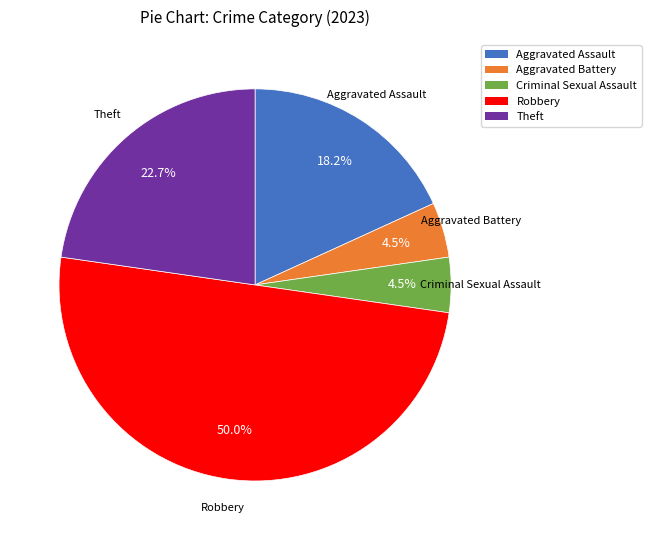

Which category has the biggest portion of the pie?

Robbery